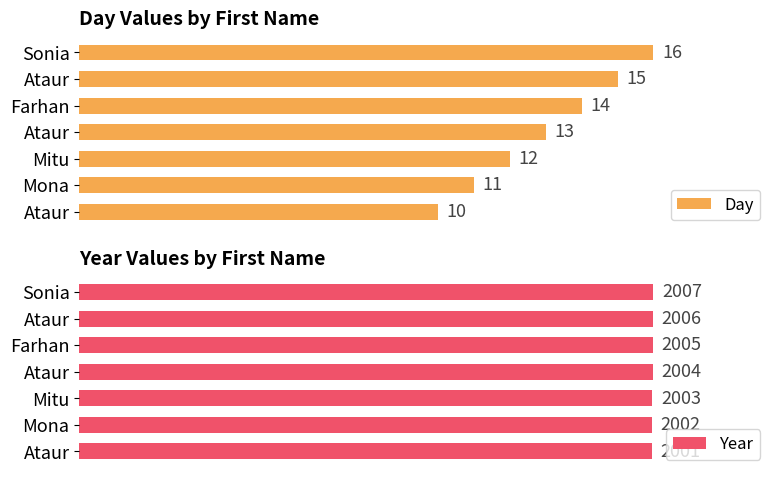

How many bars are there in each group?

2